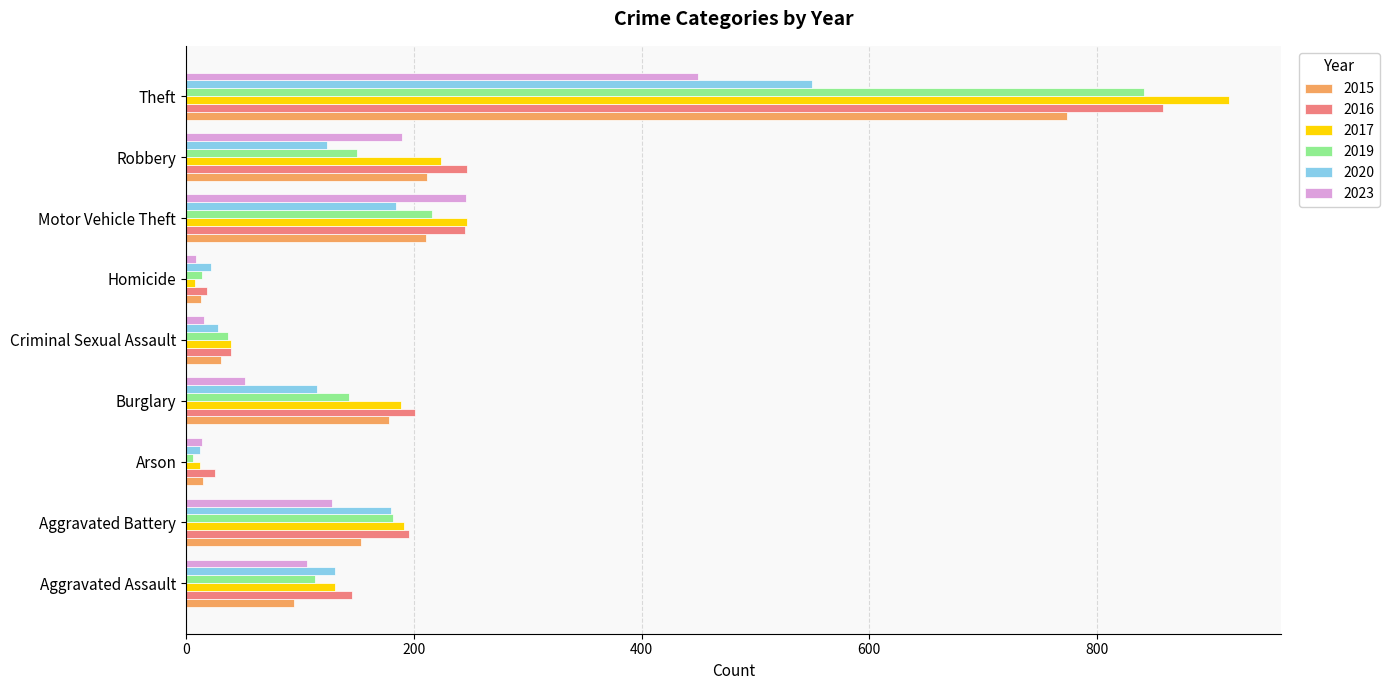

The value of 2020 at Burglary is 175. True or false?

False